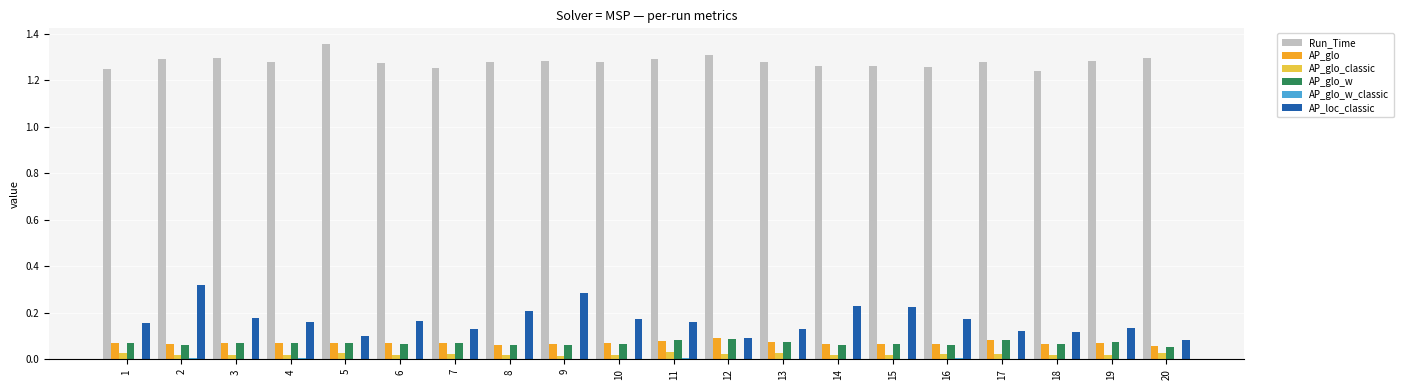

Is the value of AP_glo at 8 greater than the value of AP_loc_classic at 9?

No